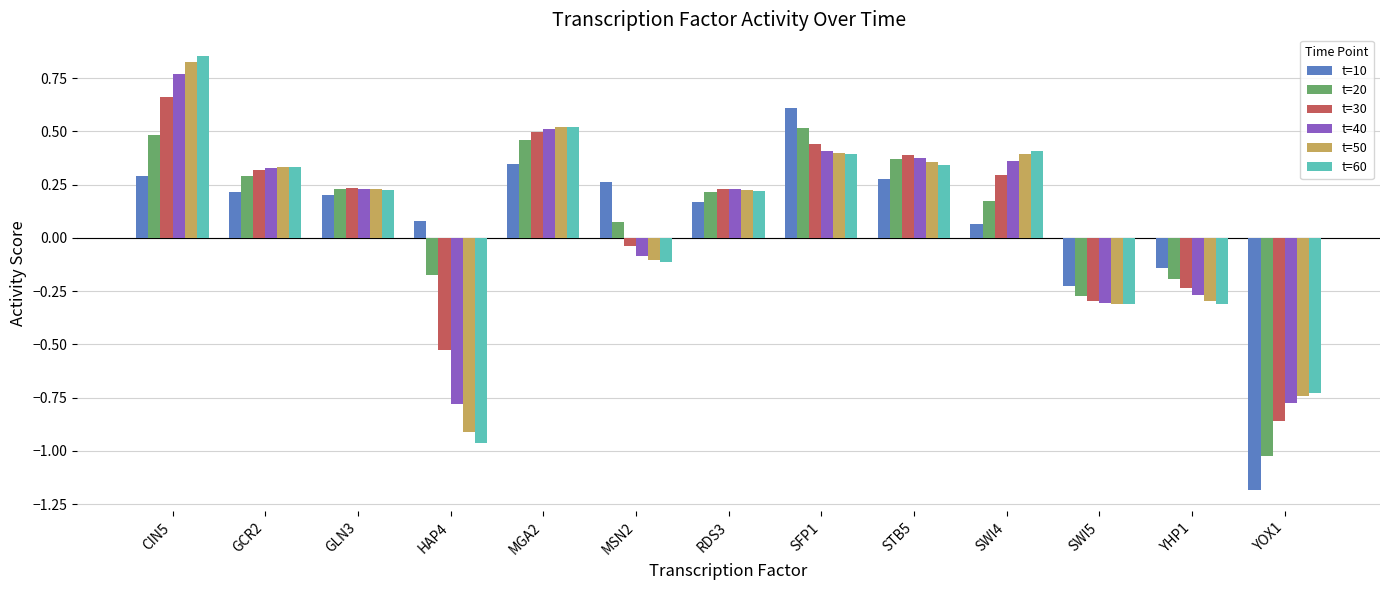

What is the difference between the maximum and minimum values in the t=20 series?

1.5